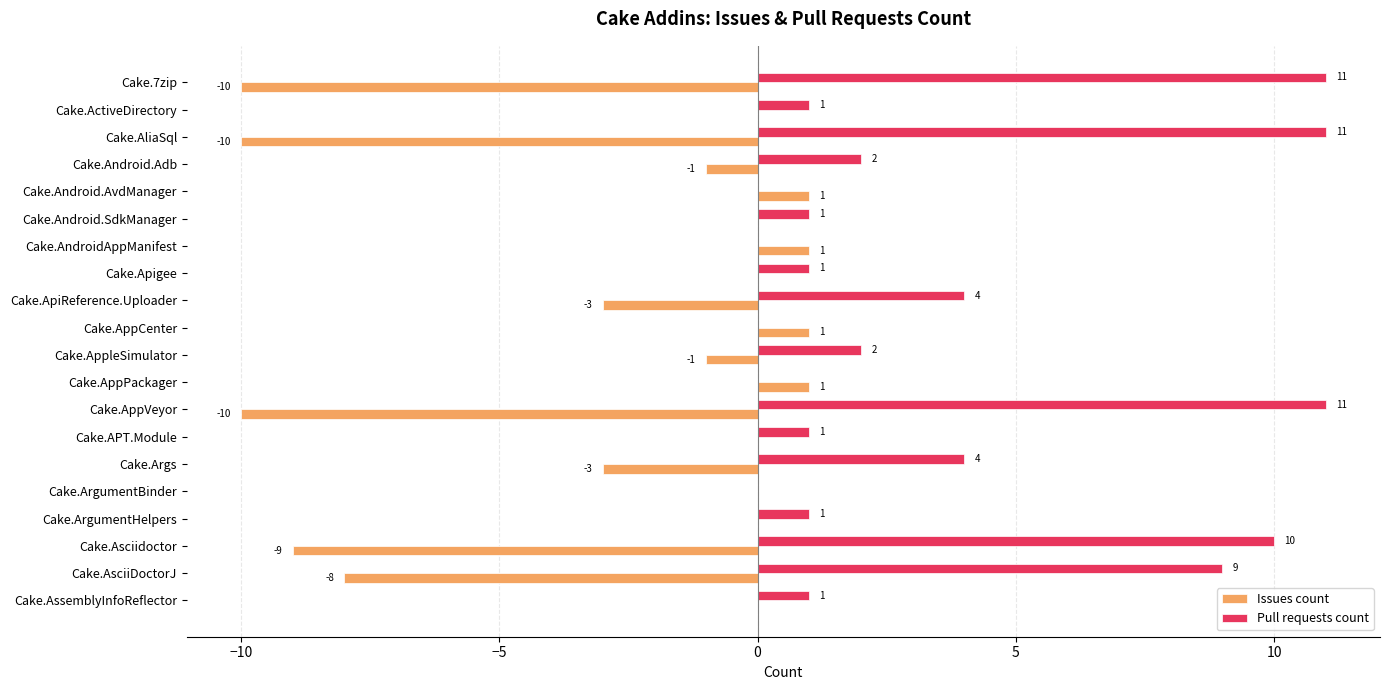

How many data points does each series have?

20